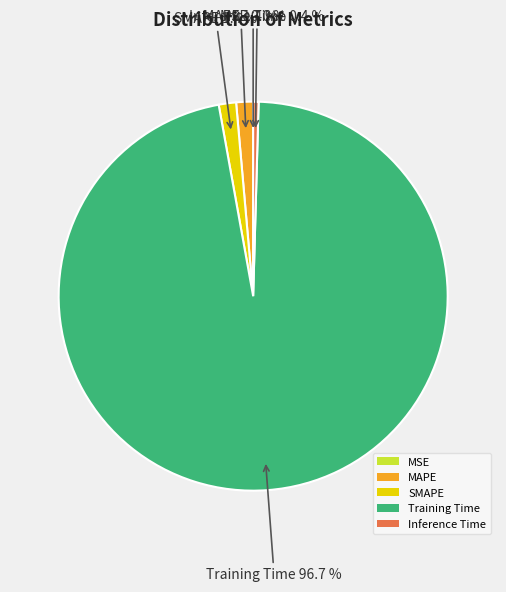

Which category has the biggest portion of the pie?

Training Time